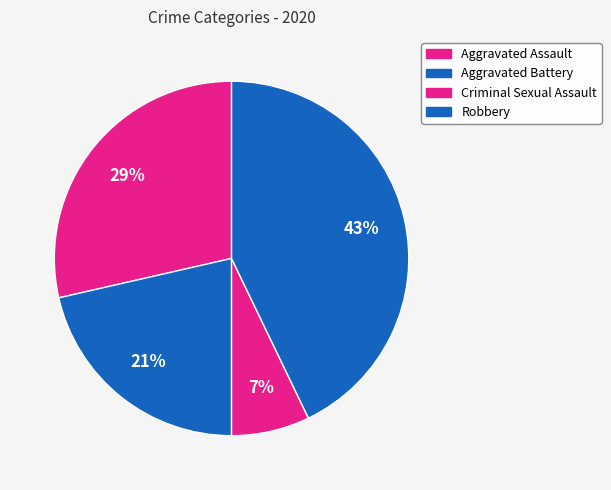

How many segments does this pie chart have?

4